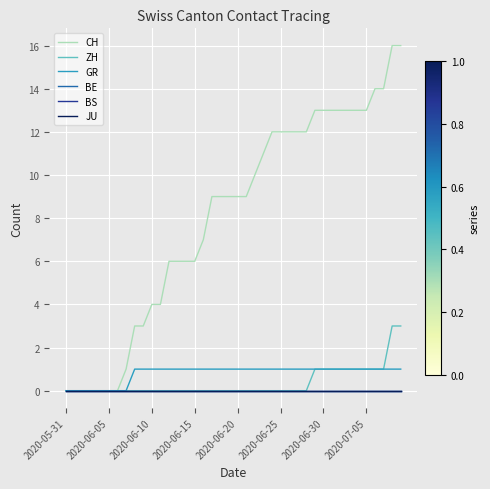

Is this an area chart (filled region under the line)?

No